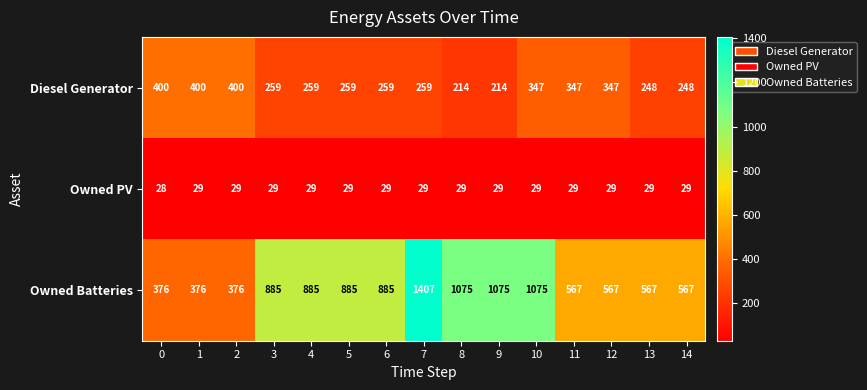

Rank the series by their maximum value, from lowest to highest.

Owned PV, Diesel Generator, Owned Batteries